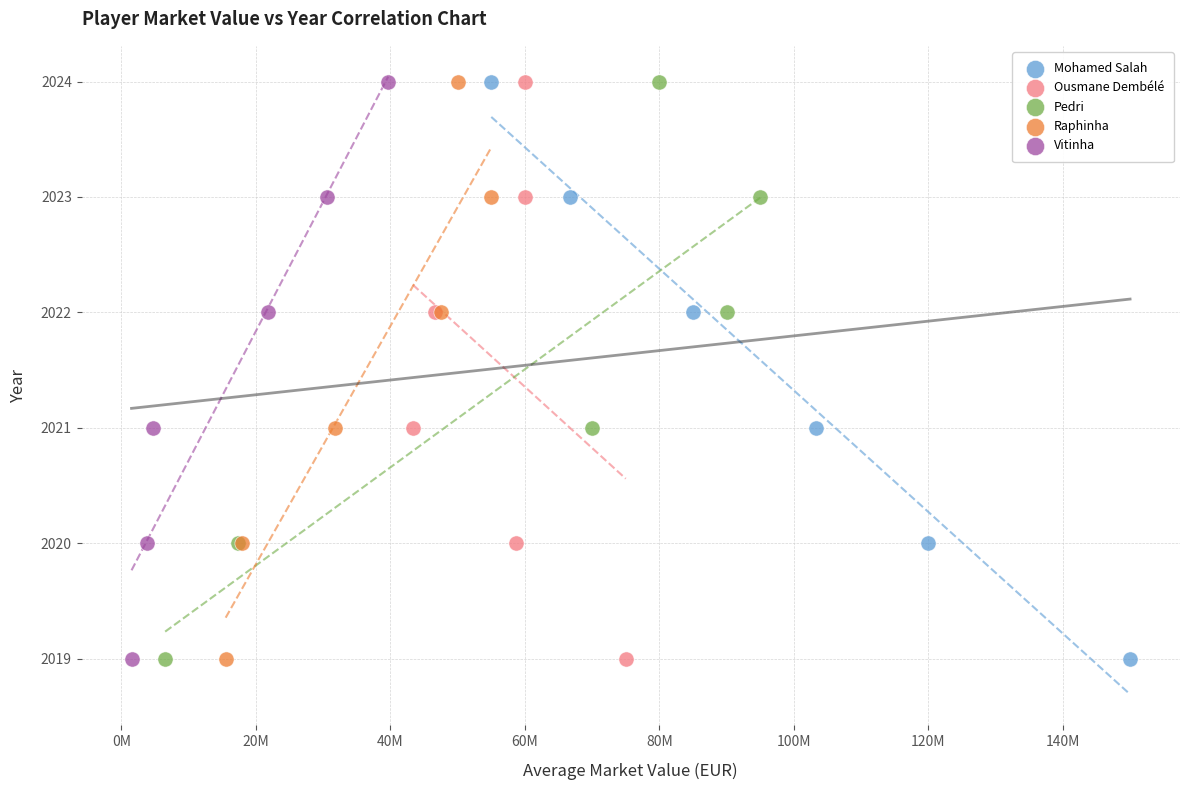

What are all the series names shown in the legend?

Mohamed Salah, Ousmane Dembélé, Pedri, Raphinha, Vitinha